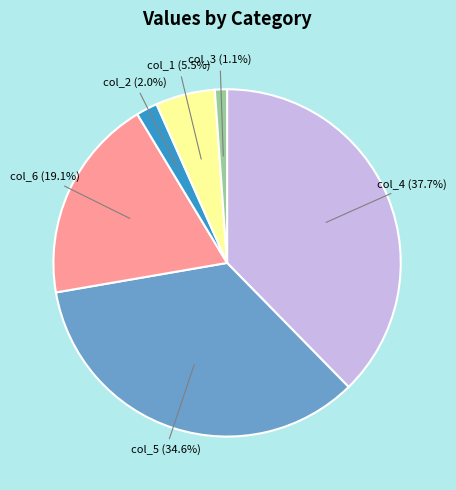

Count the number of slices in the pie.

6